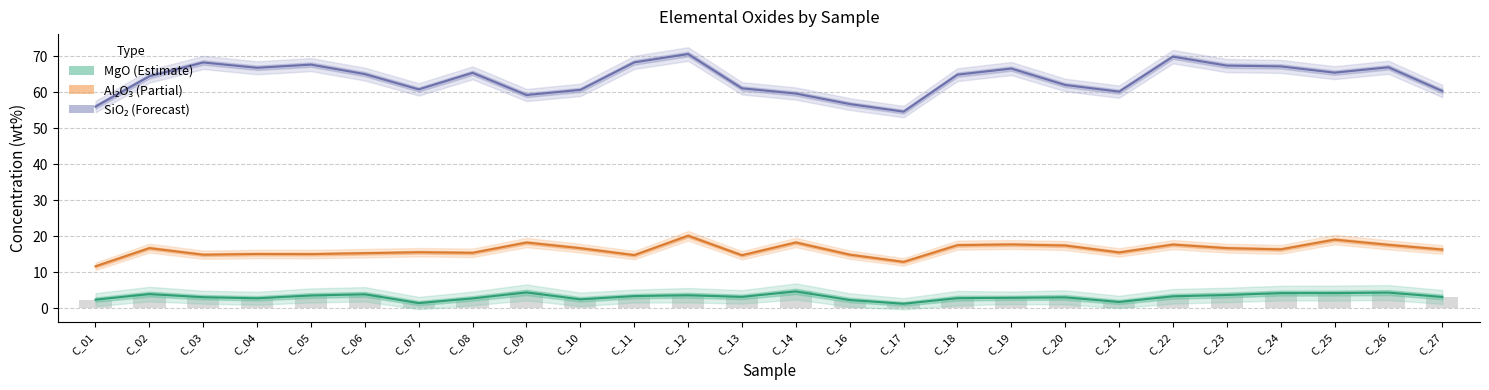

Reading left to right, extract all data points from this chart.

MgO_avg: 2.4	4.0	3.1	2.8	3.6	3.9	1.5	2.8	4.4	2.5	3.4	3.7	3.2	4.7	2.3	1.3	2.8	2.9	3.1	1.8	3.4	3.7	4.2	4.3	4.4	3.2
Al2O3_avg: 11.7	16.7	14.9	15.1	15.1	15.3	15.6	15.4	18.3	16.7	14.8	20.2	14.8	18.3	14.9	12.9	17.6	17.8	17.5	15.5	17.7	16.7	16.4	19.1	17.7	16.3
SiO2_avg: 56.1	64.5	68.3	66.8	67.7	65.1	60.8	65.4	59.3	60.7	68.3	70.6	61.1	59.7	56.8	54.6	64.9	66.6	62.1	60.2	69.9	67.4	67.2	65.5	67.0	60.4